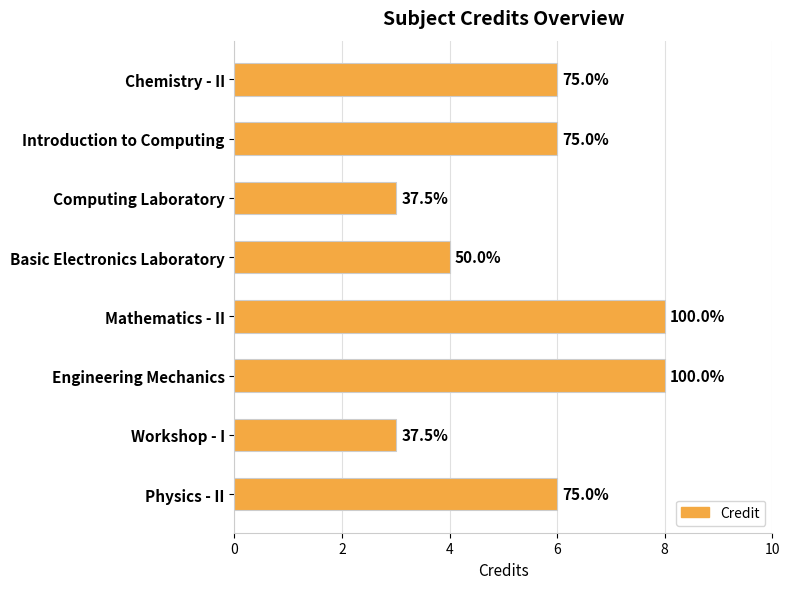

Are the bars horizontal?

Yes